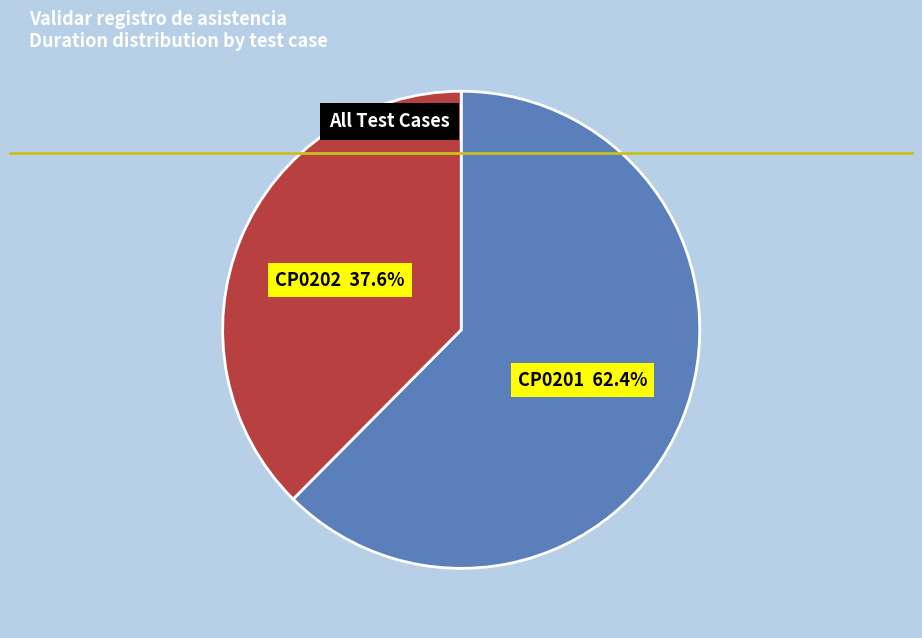

Does any single category account for the majority?

Yes